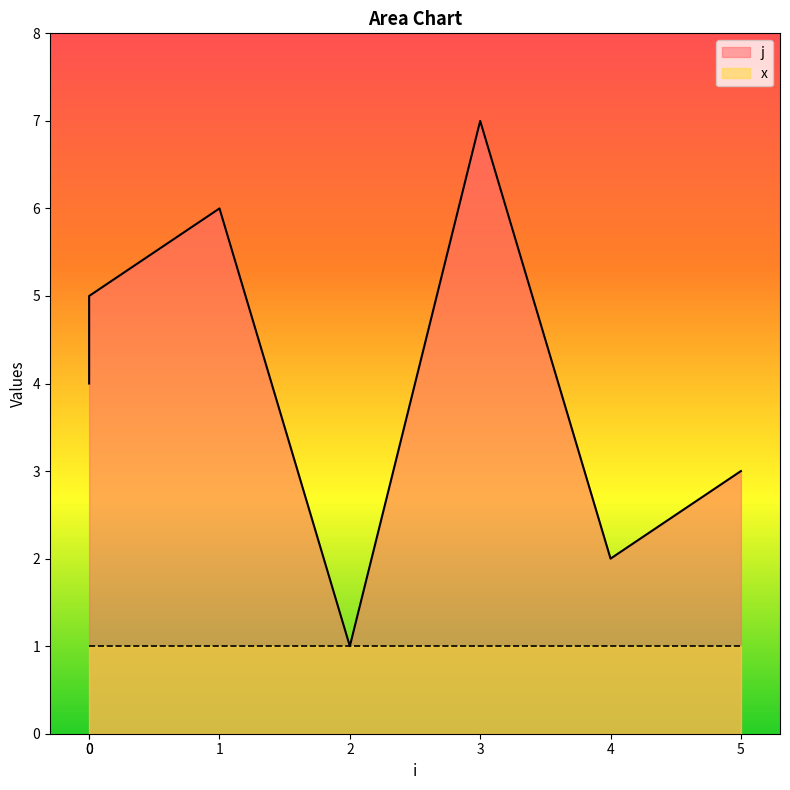

What is the value of the 6th point from the left?

2